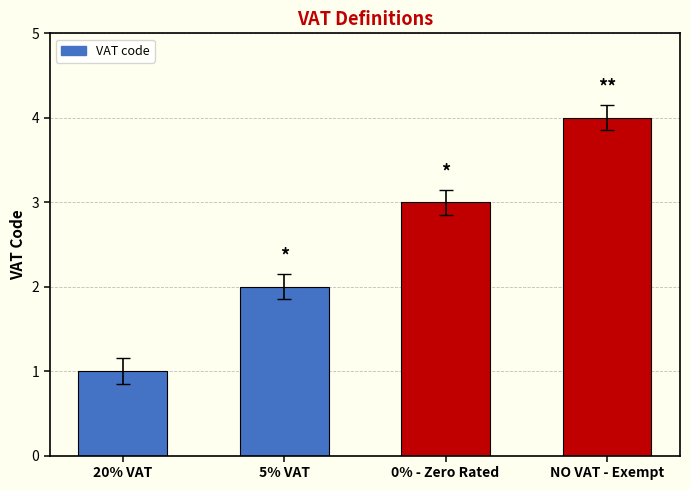

Reading left to right, list all the values displayed in this chart.

20% VAT=1	5% VAT=2	0% - Zero Rated=3	NO VAT - Exempt=4